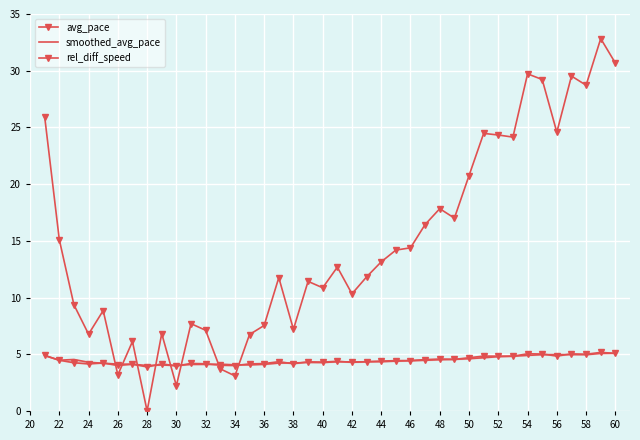

What are all the series names shown in the legend?

avg_pace, smoothed_avg_pace, rel_diff_speed